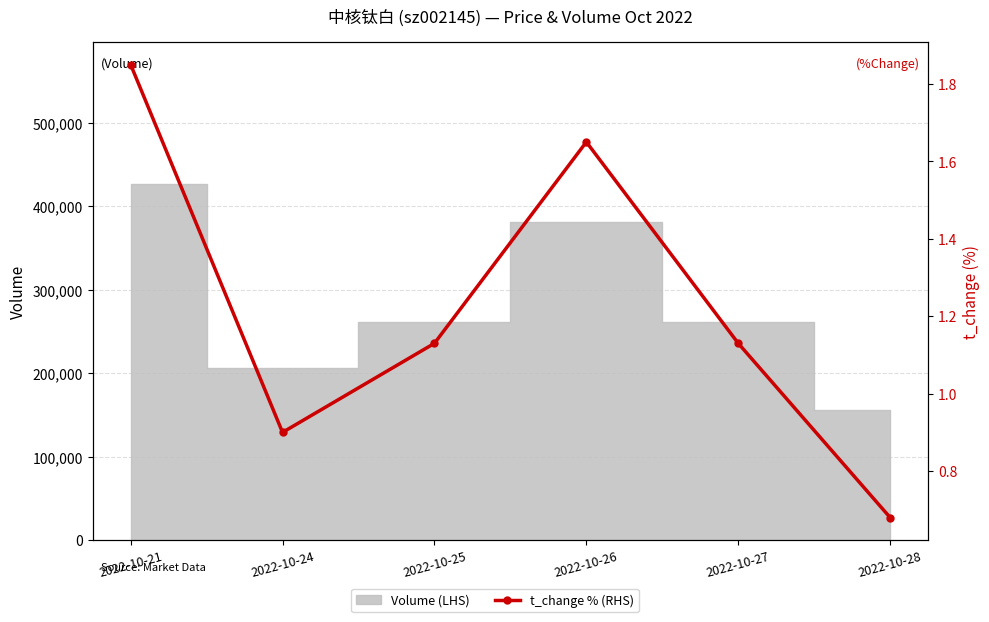

What is the ratio of the value at 2022-10-24 to the value at 2022-10-25?

0.8